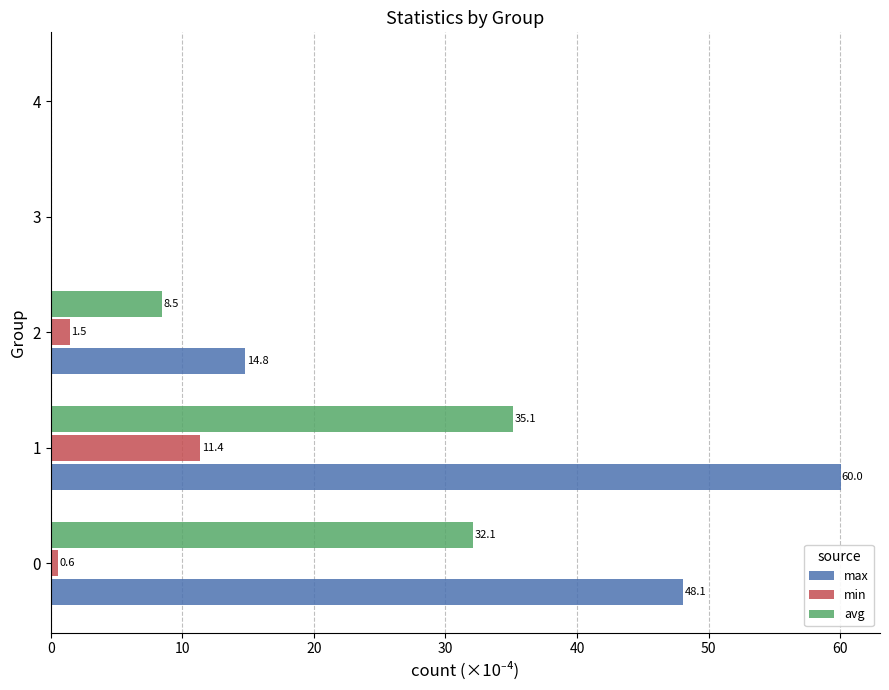

What is the maximum value shown in the chart?

60.0